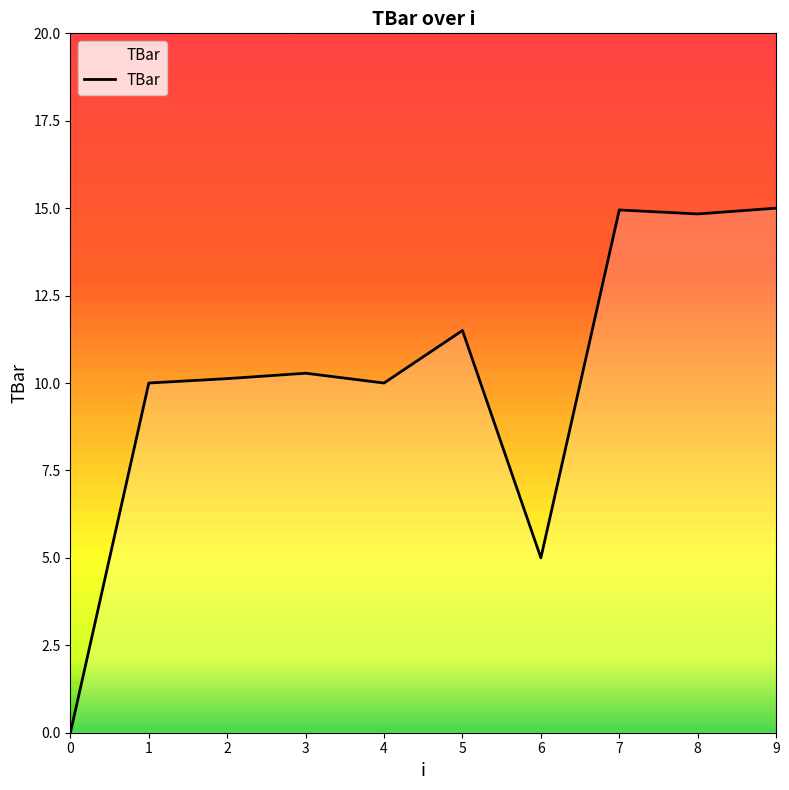

What is the difference between the values at 1 and 9?

5.0